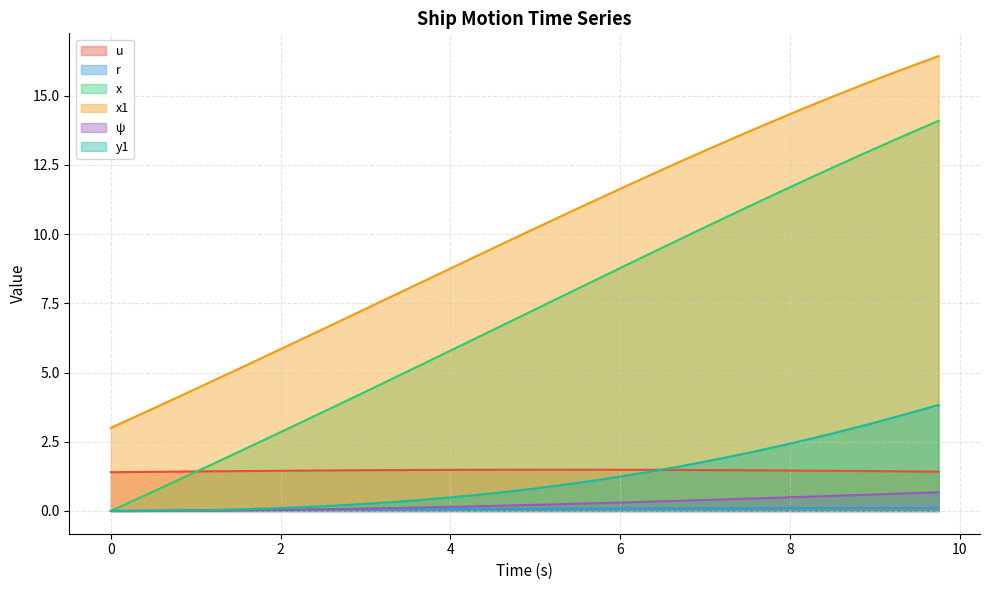

Which series has the largest total across all categories?

x1